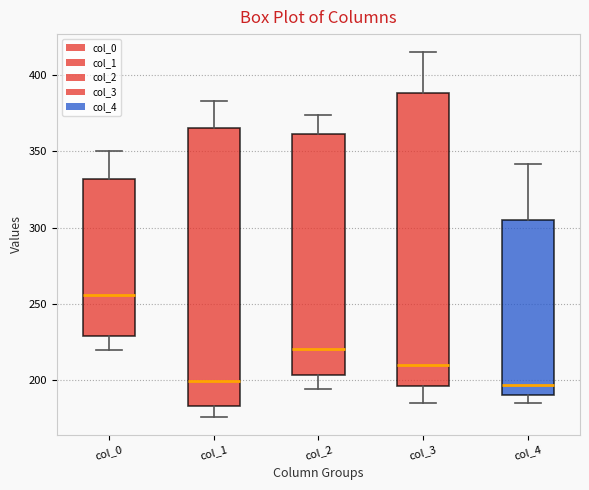

Comparing the boxes themselves (not the whiskers), which one is the tallest?

col_3